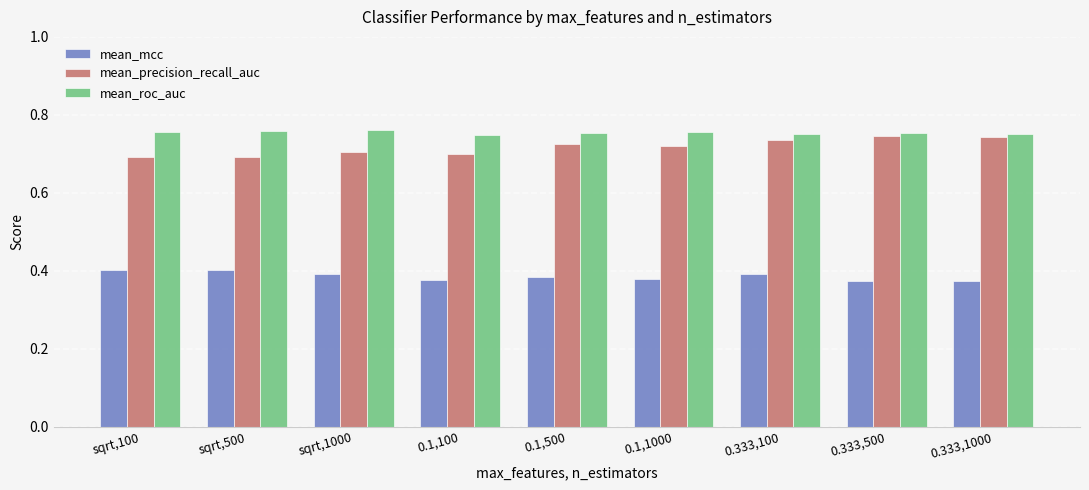

The mean_roc_auc series shows 1.3 at 0.1,1000. True or false?

False